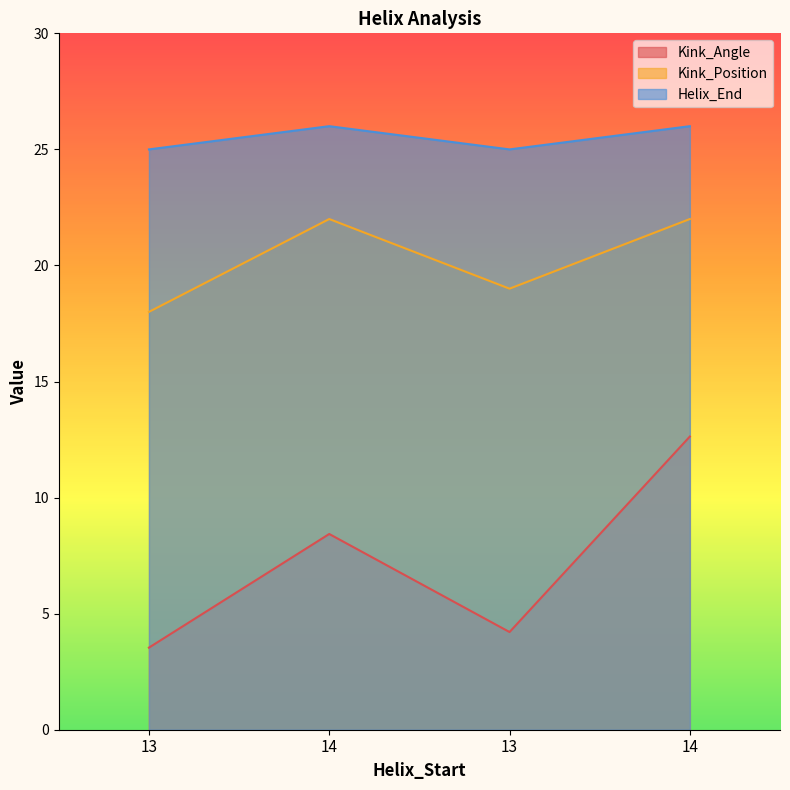

True or false: Kink_Angle and Kink_Position intersect in this chart.

False